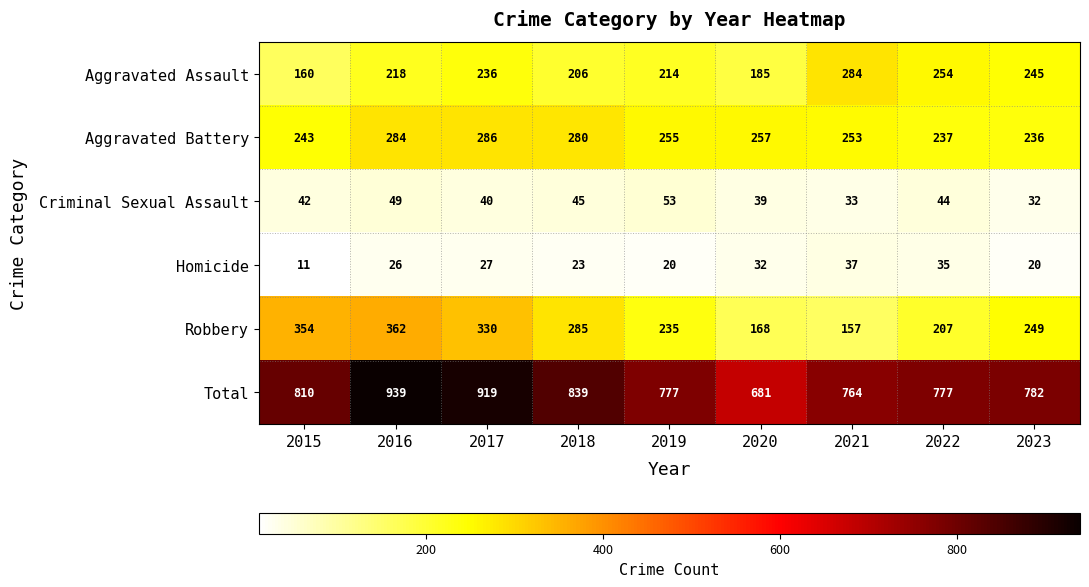

List the series in order of their peak value, lowest first.

Homicide, Criminal Sexual Assault, Aggravated Assault, Aggravated Battery, Robbery, Total